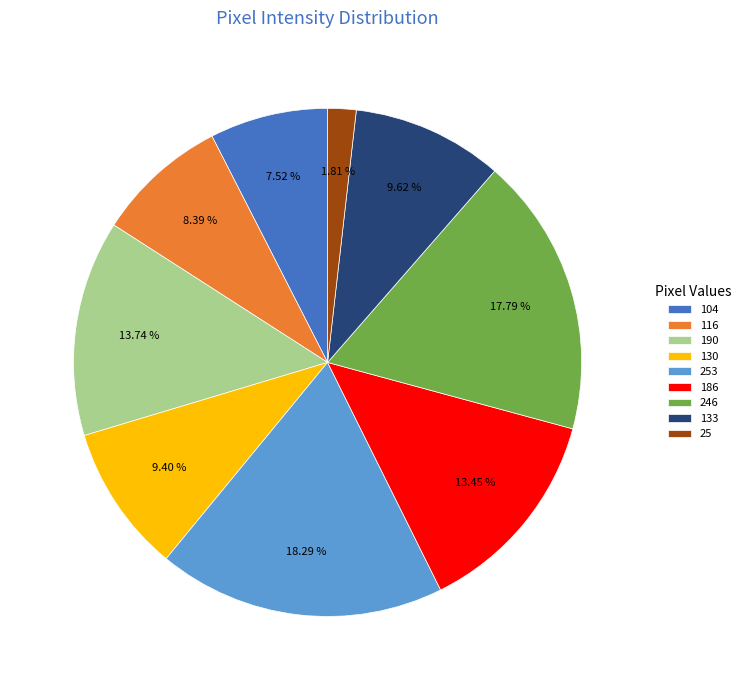

Which slice is the smallest?

25